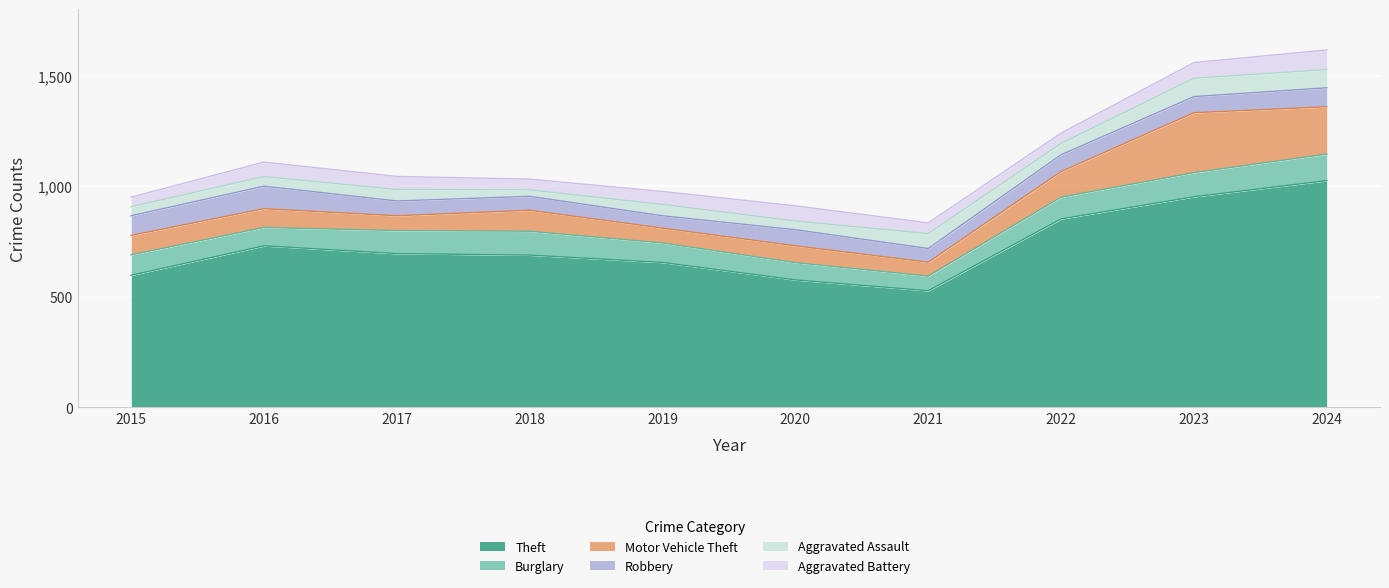

What are all the series names shown in the legend?

Theft, Burglary, Motor Vehicle Theft, Robbery, Aggravated Assault, Aggravated Battery